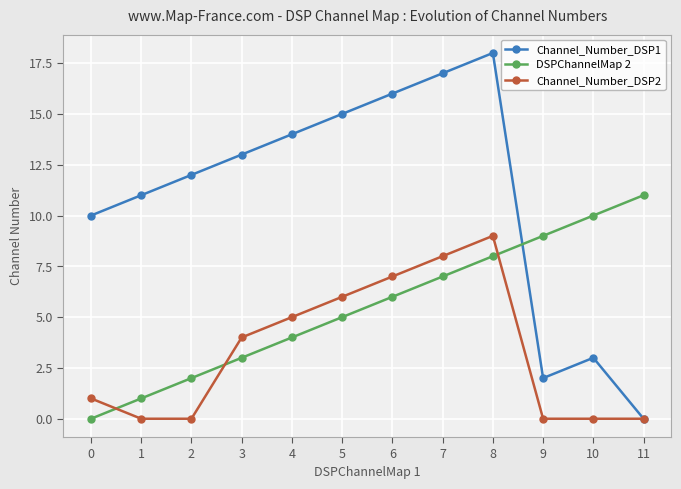

Does the chart display data point markers on the line(s)?

Yes